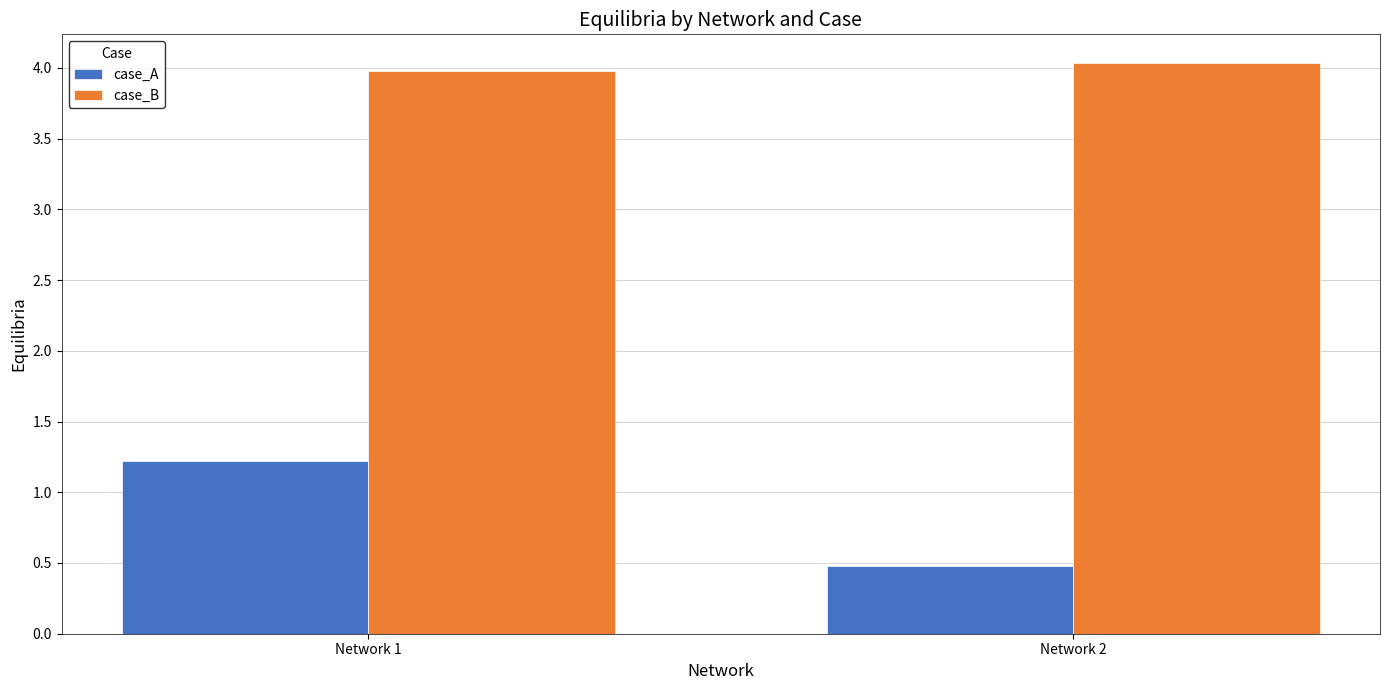

How many data points in case_B are less than 4?

1